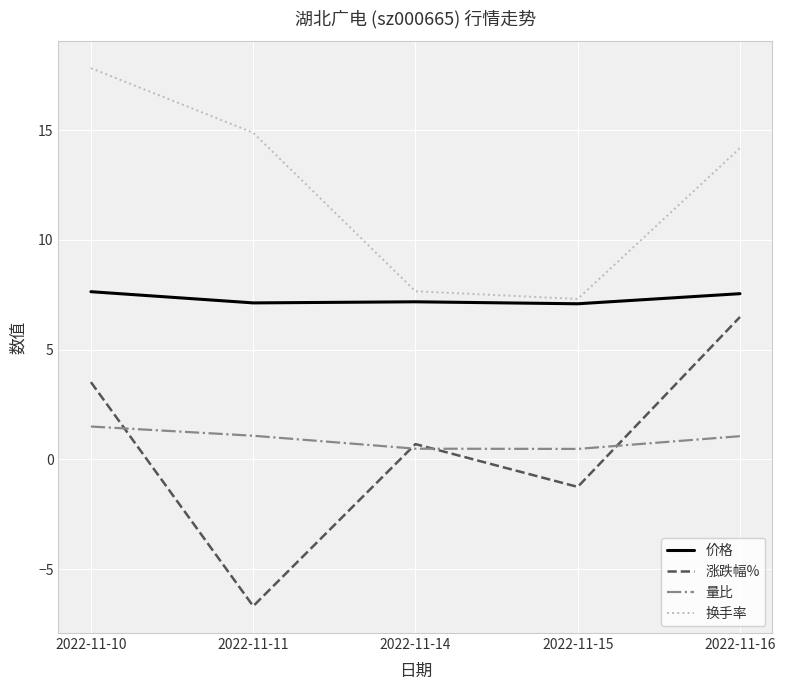

Rank the categories by 涨跌幅% value from highest to lowest.

2022-11-16, 2022-11-10, 2022-11-14, 2022-11-15, 2022-11-11